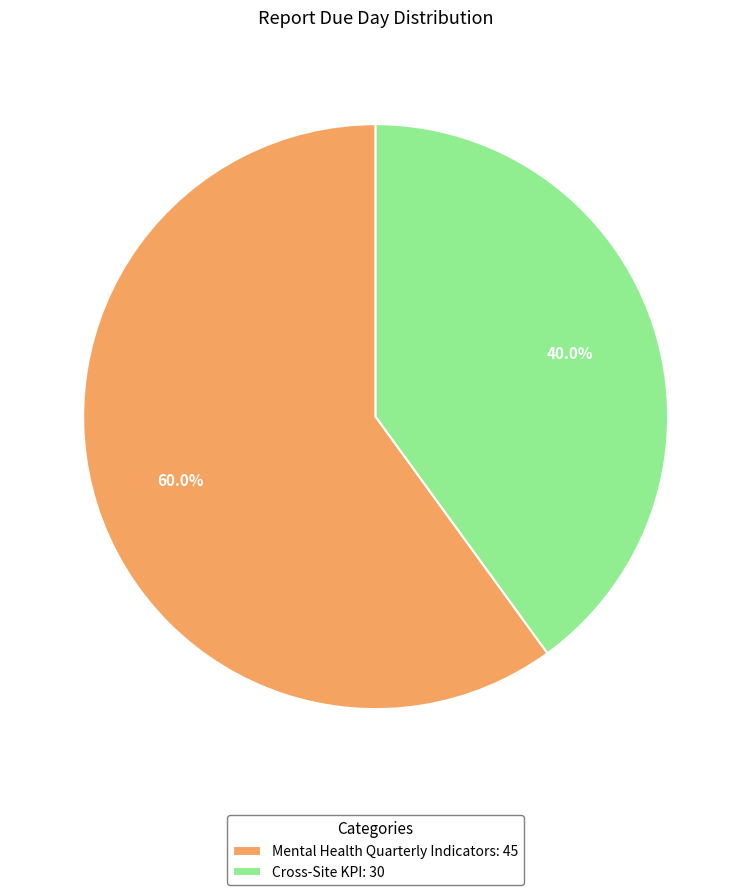

What is the ratio of the value at Cross-Site KPI: 30 to the value at Mental Health Quarterly Indicators: 45?

0.7